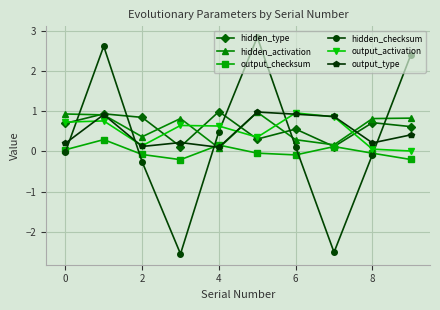

After their last crossing, which series has the higher values: output_activation or hidden_checksum?

hidden_checksum